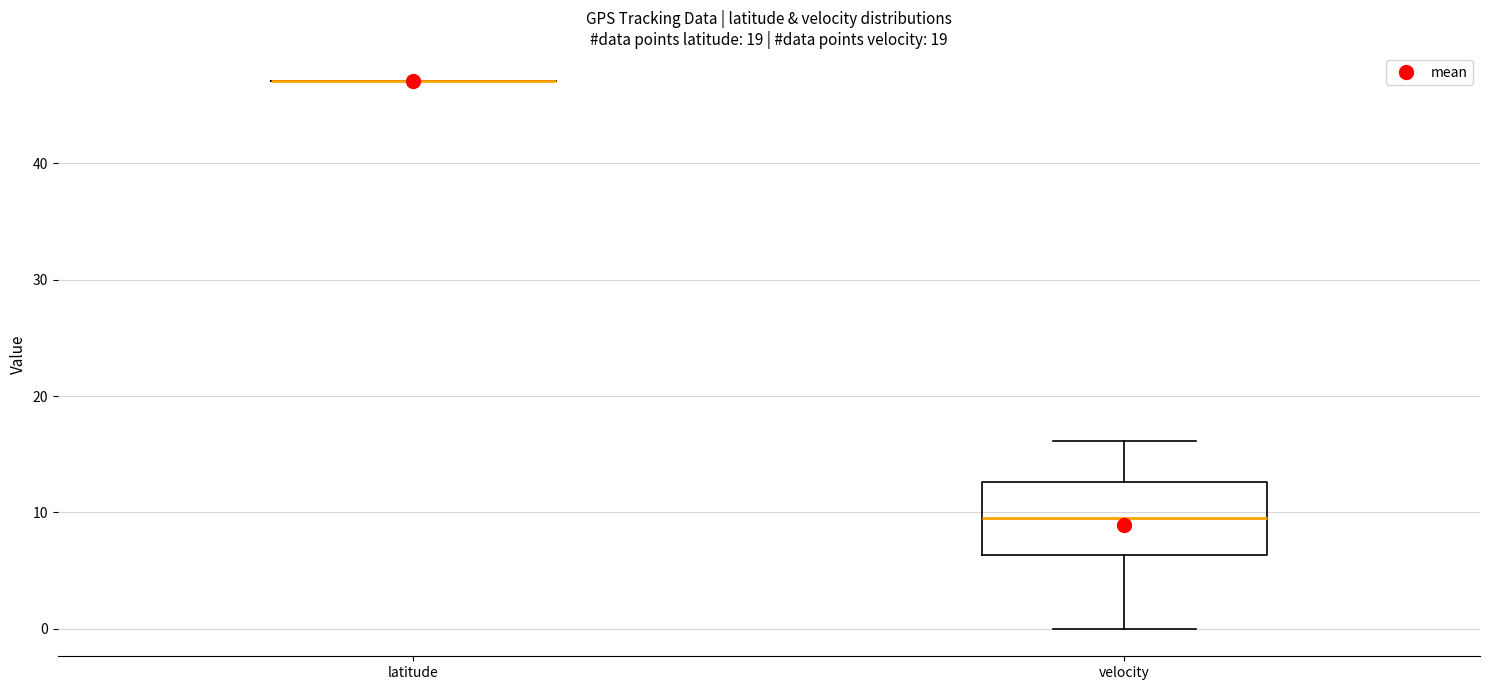

Where does the lower whisker of the box for velocity end on the y-axis? The values are not printed on the chart, so give them approximately, as read against the axis.

0